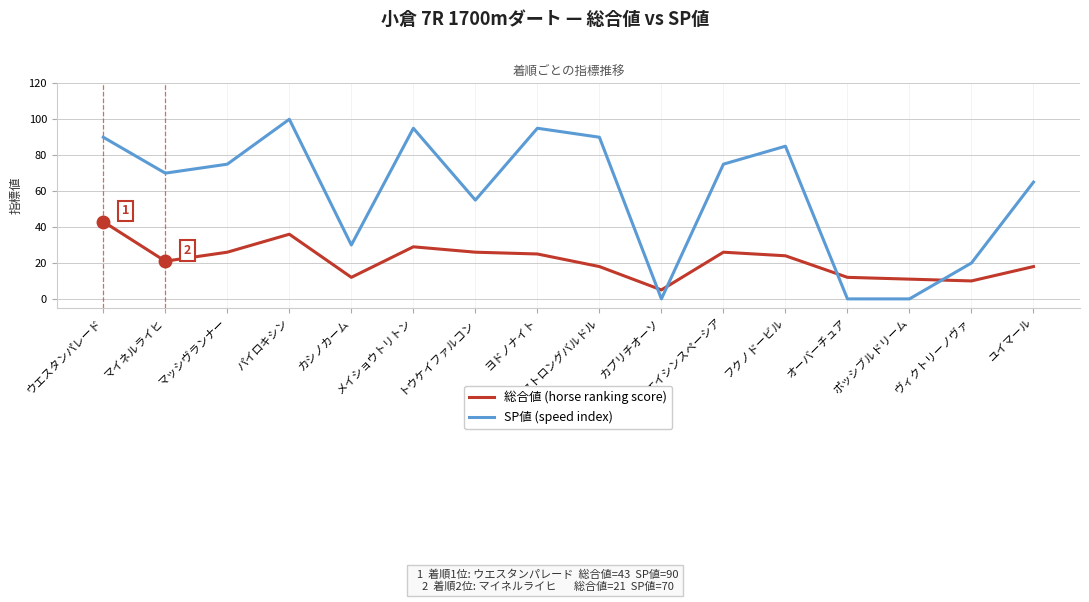

True or false: SP値 (speed index) and 総合値 (horse ranking score) intersect in this chart.

True